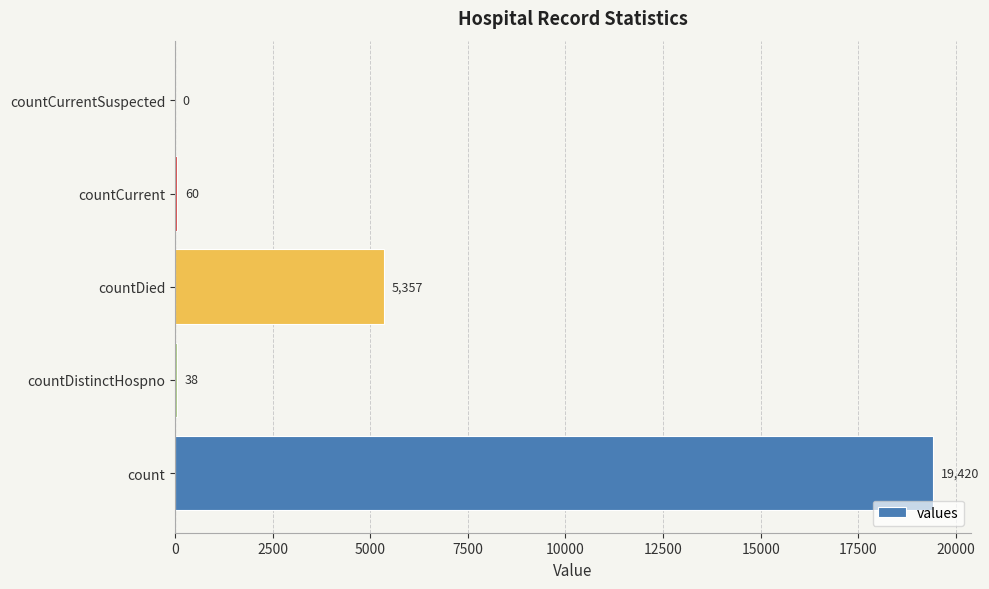

Reading bottom to top, transcribe all the data shown in this chart.

count=19420	countDistinctHospno=38	countDied=5357	countCurrent=60	countCurrentSuspected=0